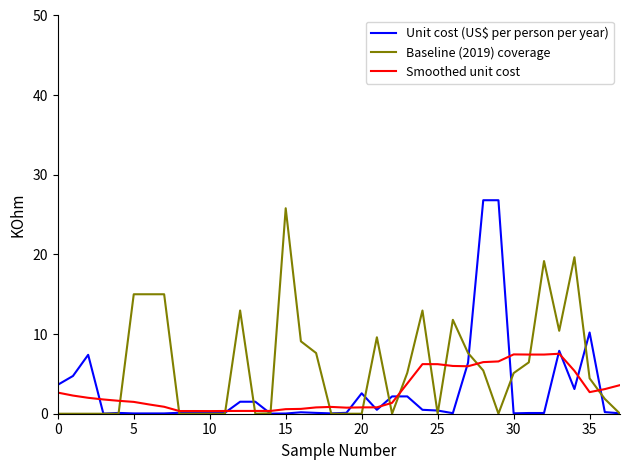

What is the highest value of the Unit cost (US$ per person per year) series?

26.8